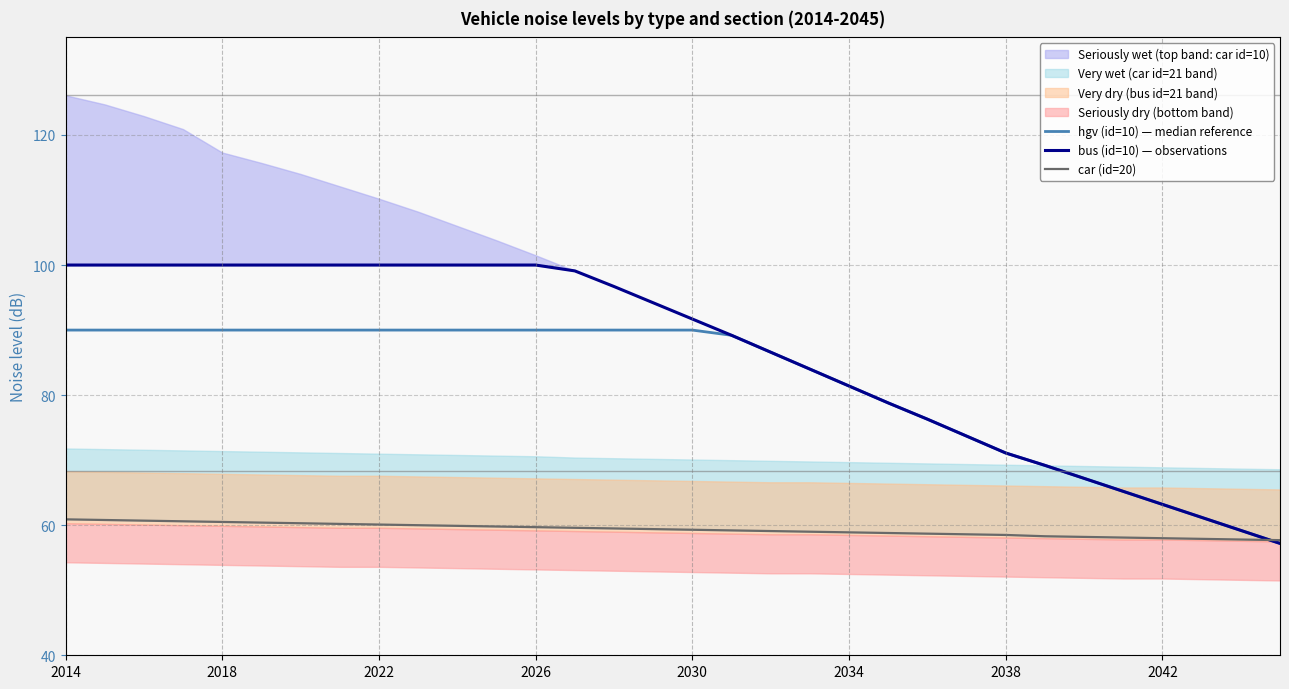

What is the difference between the second highest and second lowest values in the car (id=20) series?

3.0